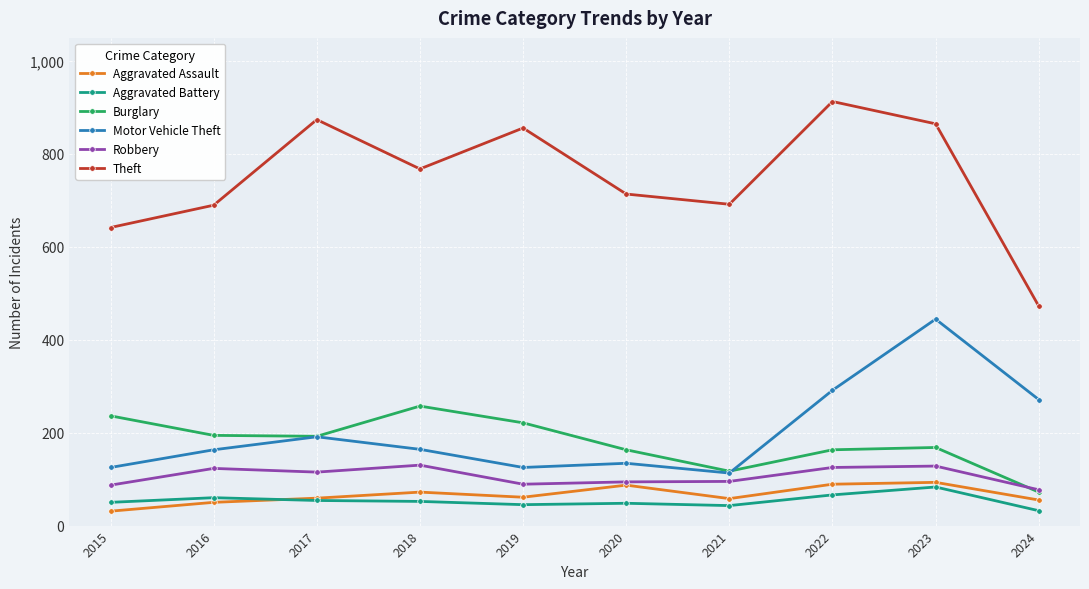

What is the difference between the second highest and minimum values in the Motor Vehicle Theft series?

178